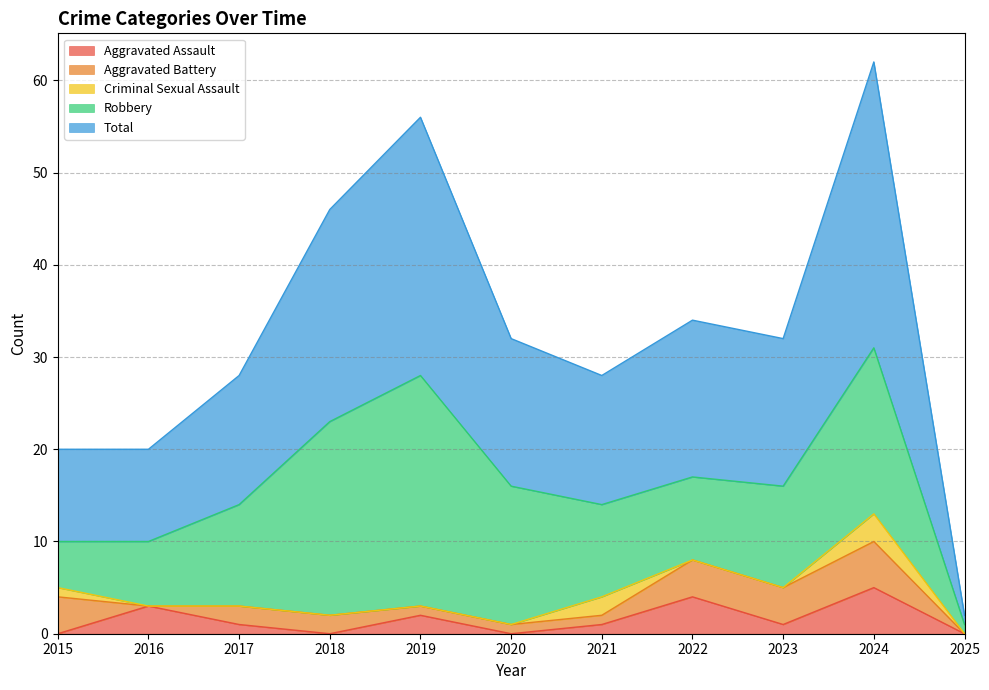

List the labels in order of Aggravated Assault value, smallest first.

2015, 2018, 2020, 2025, 2017, 2021, 2023, 2019, 2016, 2022, 2024